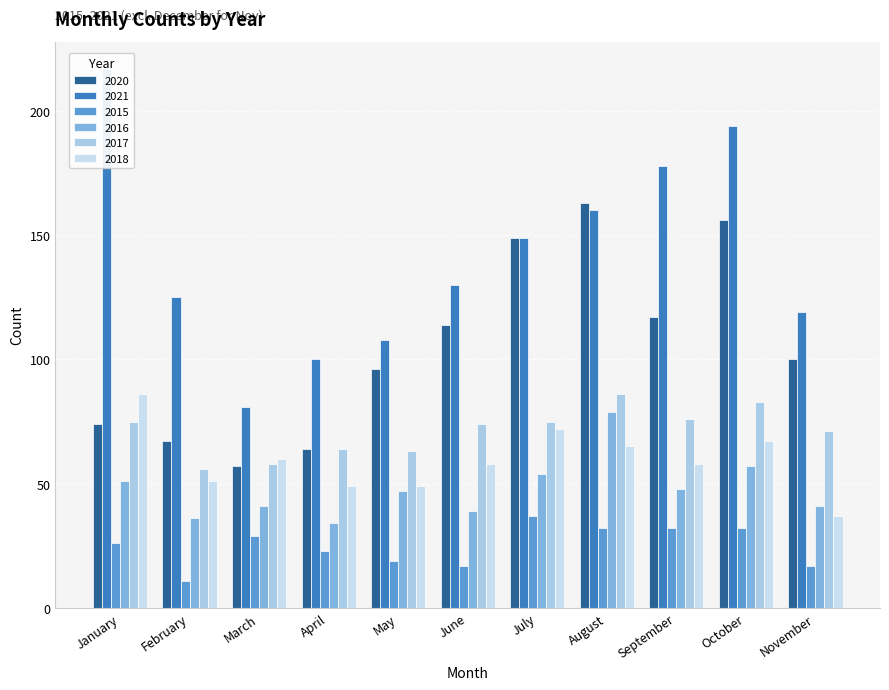

Rank the categories by 2018 value from lowest to highest.

November, April, May, February, June, September, March, August, October, July, January